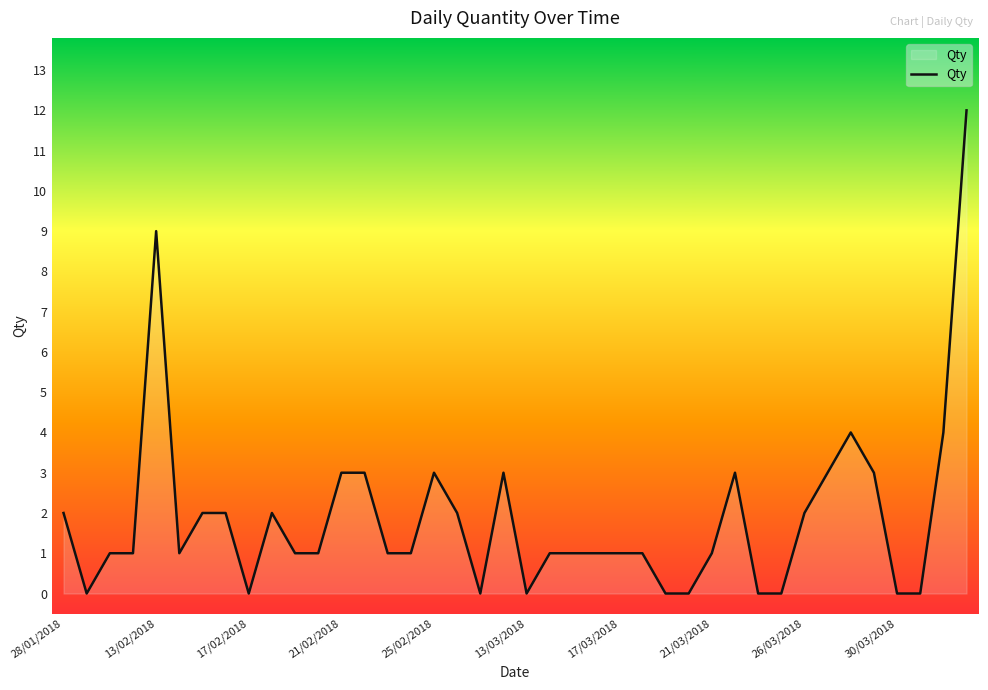

What is the difference between the maximum and minimum values?

12